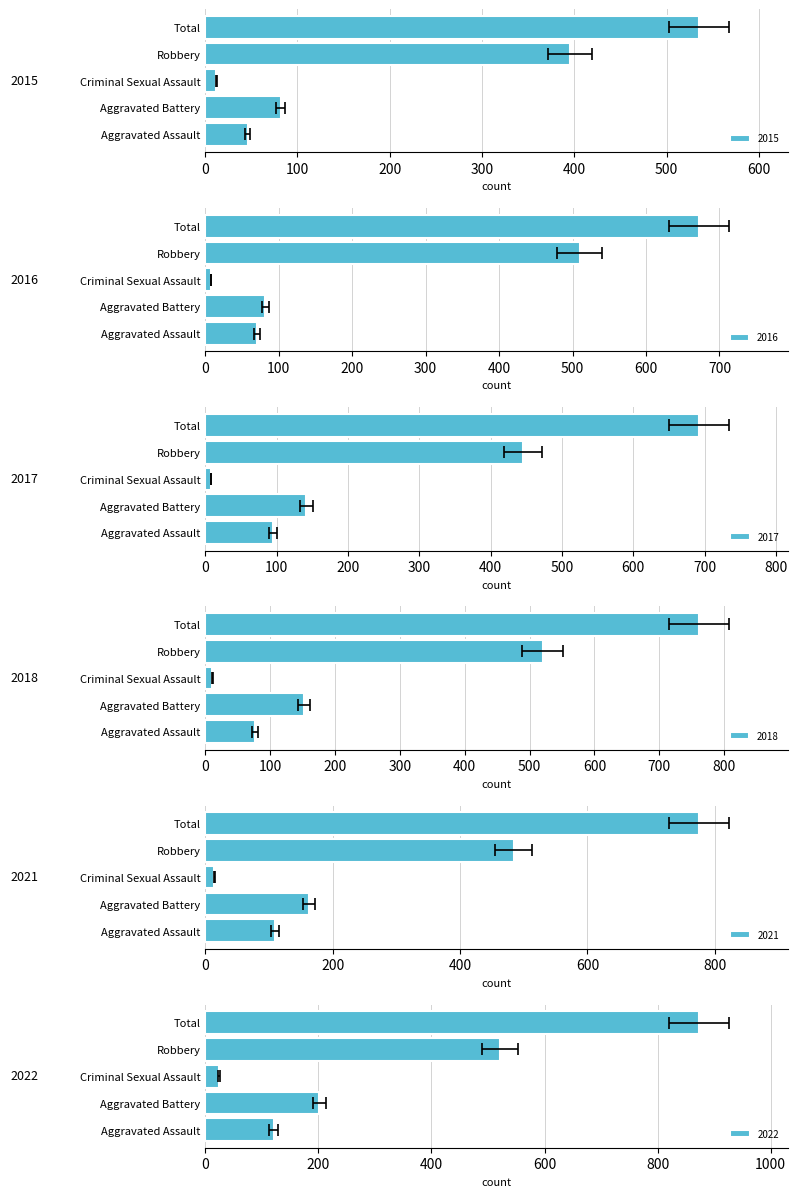

What is the maximum value shown in the chart?

873